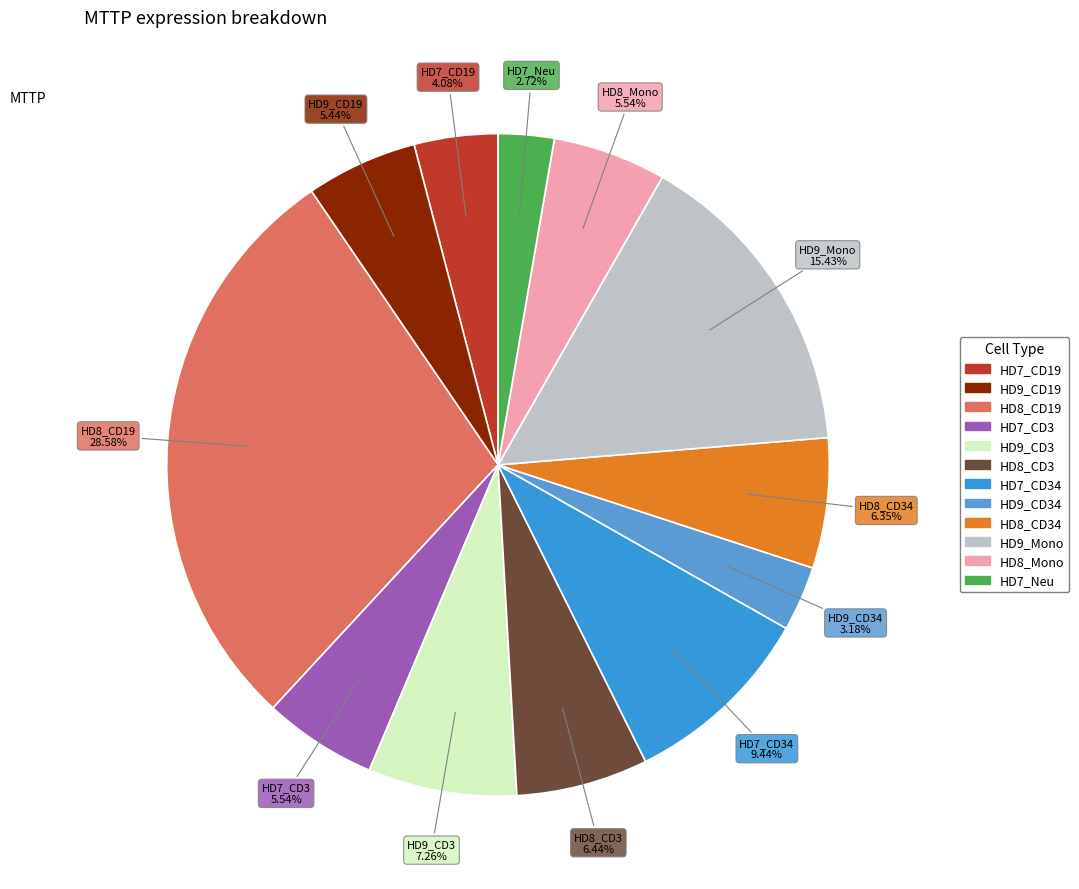

Does any single category account for the majority?

No